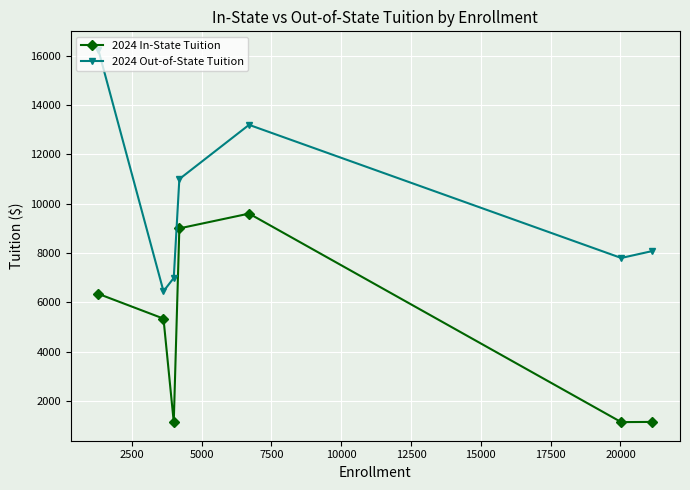

What is the difference between the maximum and minimum values in the 2024 In-State Tuition series?

8458